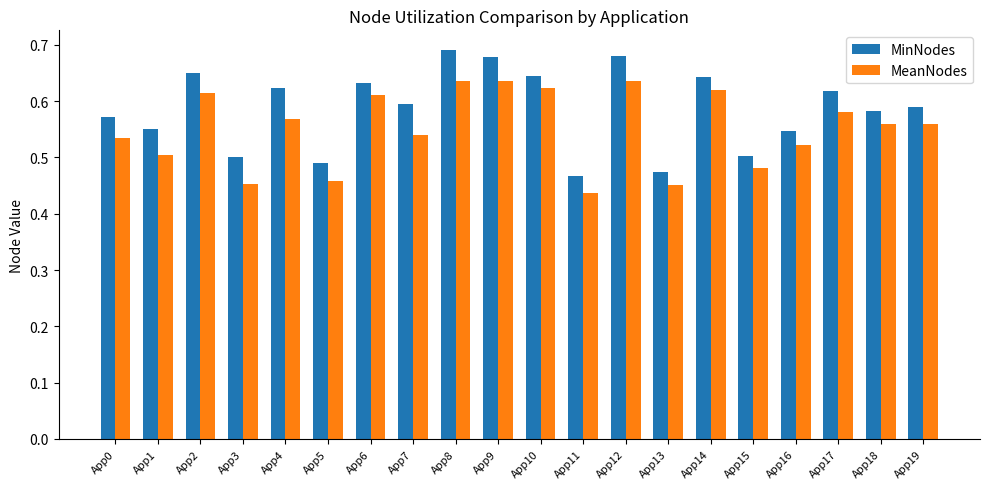

Count the MeanNodes values in the range 0 to 1.

20